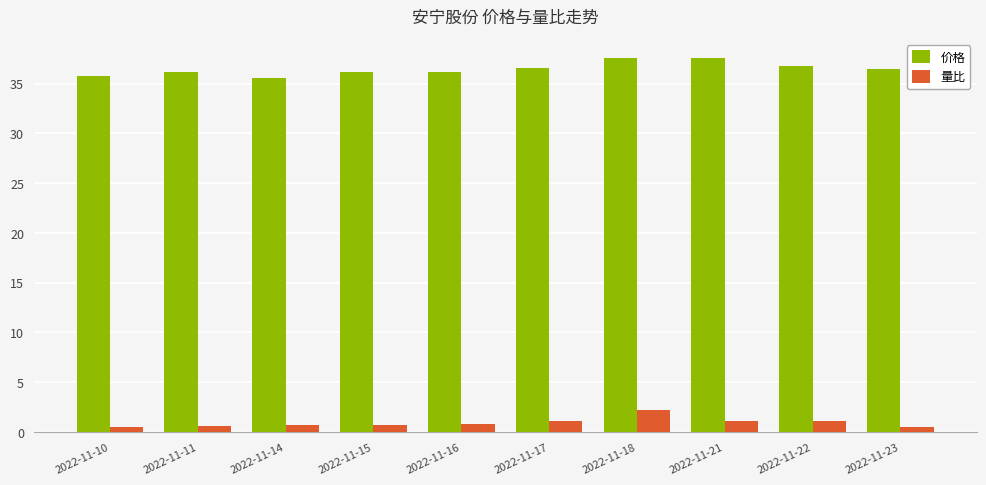

Is the value of 价格 at 2022-11-11 greater than the value of 量比 at 2022-11-18?

Yes